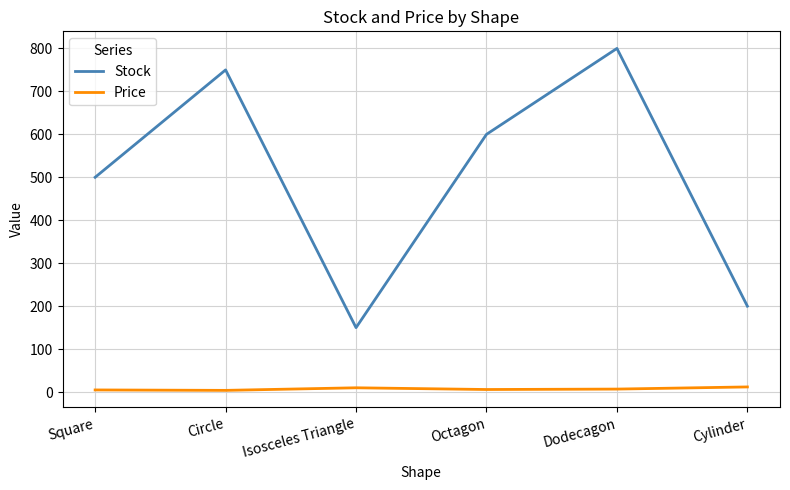

What position from the right is Square?

6